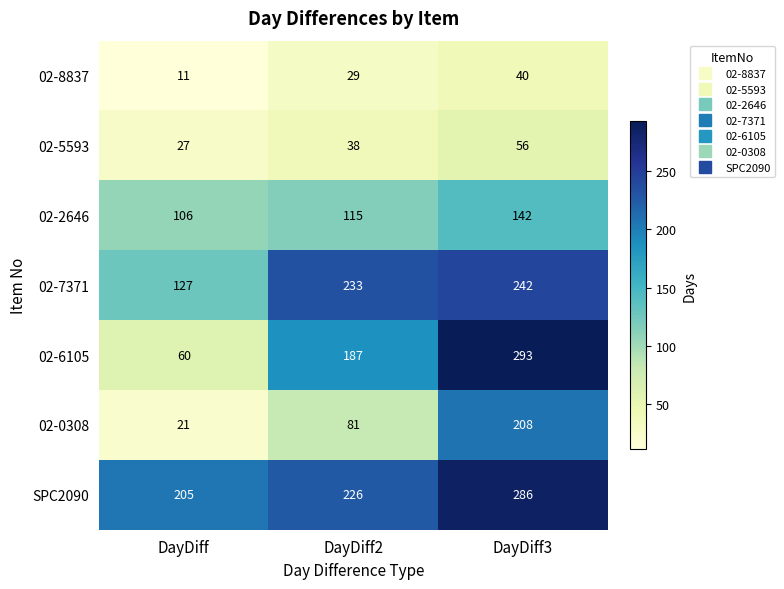

Which label corresponds to the smallest value in the chart?

DayDiff